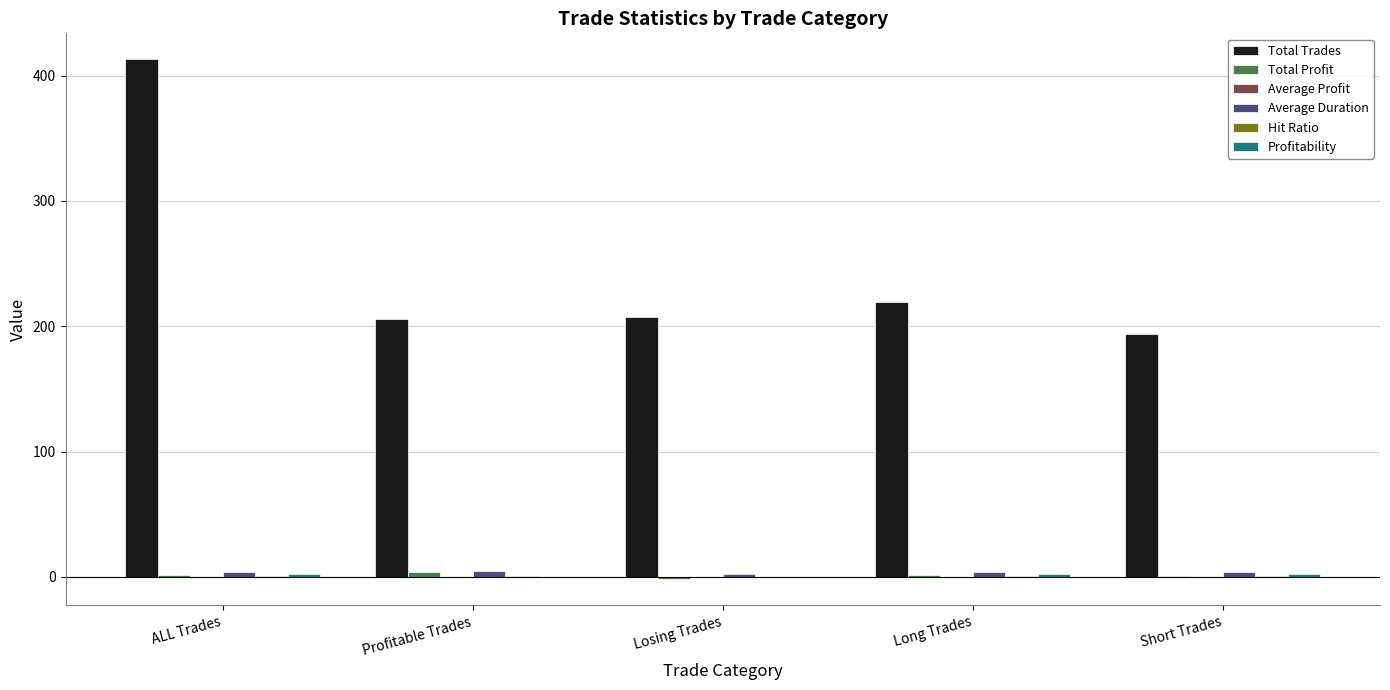

At which category is the sum across all series the highest?

ALL Trades